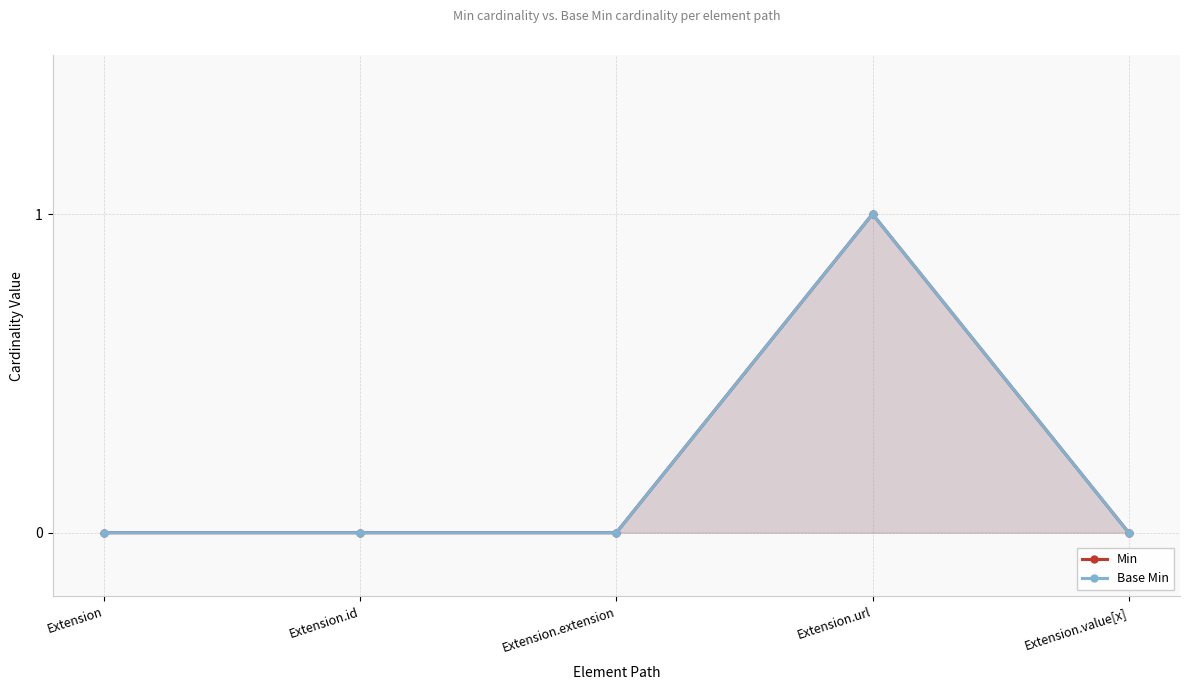

Which has a higher value, Extension.url or Extension.extension?

Extension.url